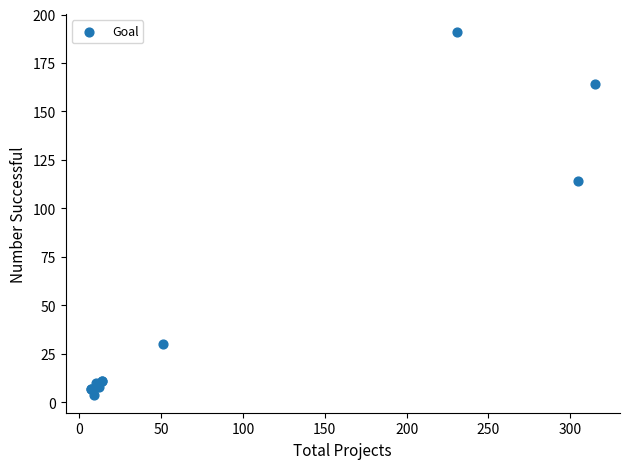

What Y value in the scatter plot is closest to 97?

114